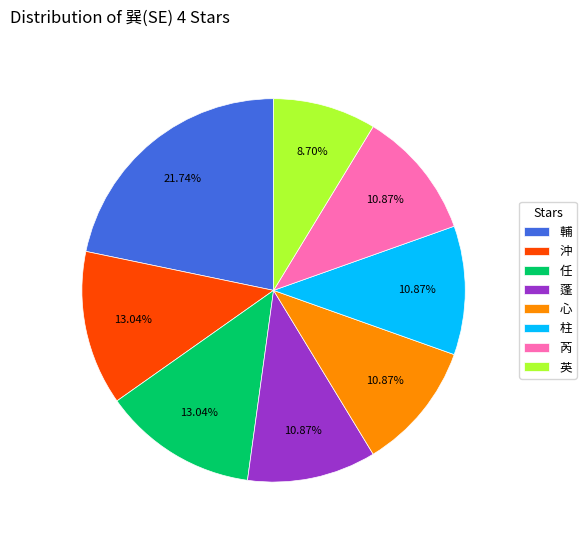

Is 蓬 the majority of the pie?

No